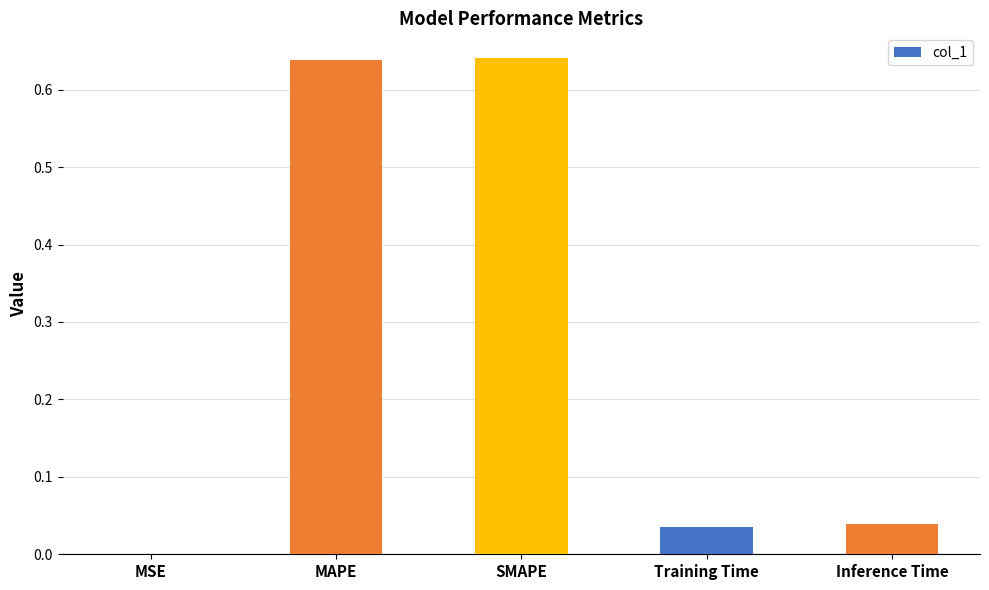

Are the bars grouped side by side (vs. stacked)?

No